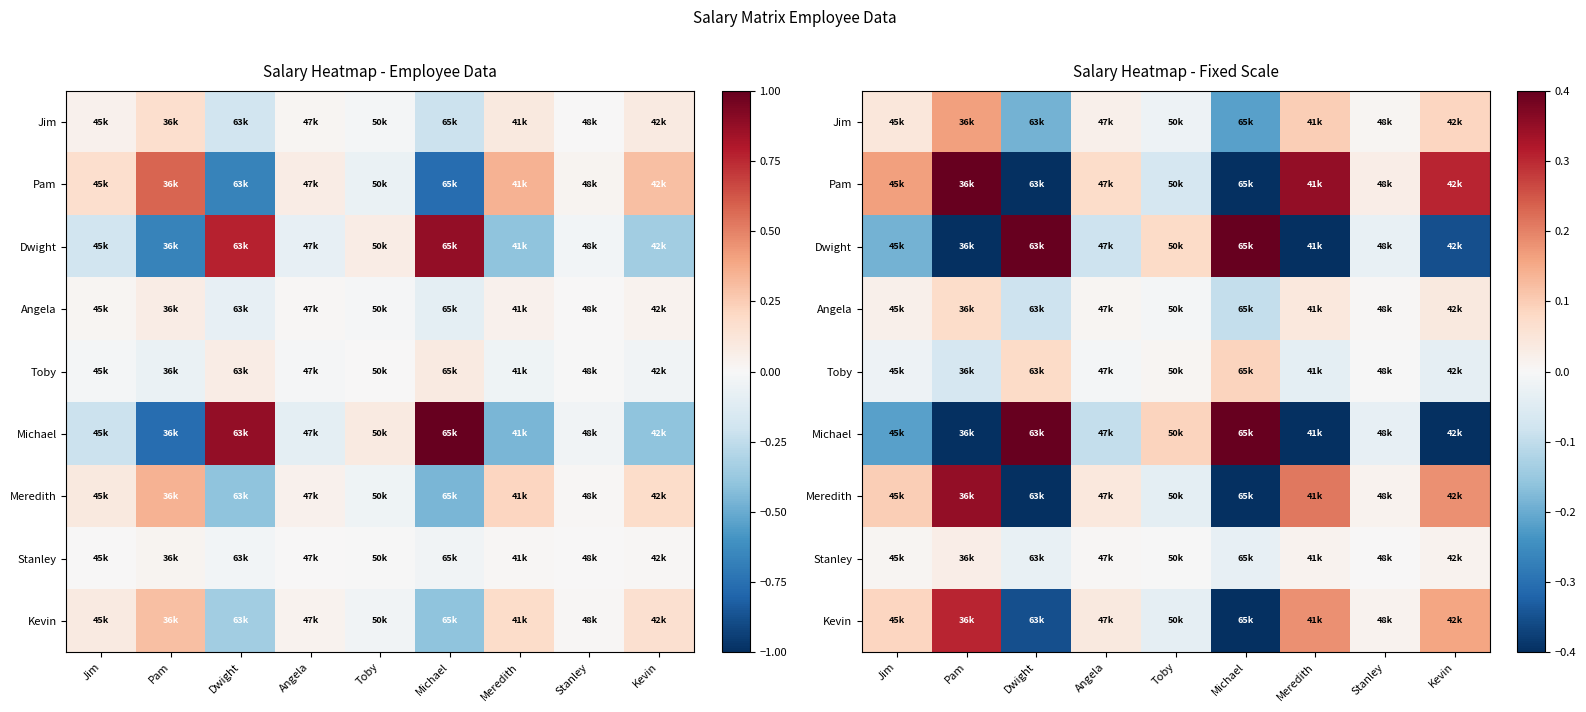

Which series has the widest spread of values?

Michael